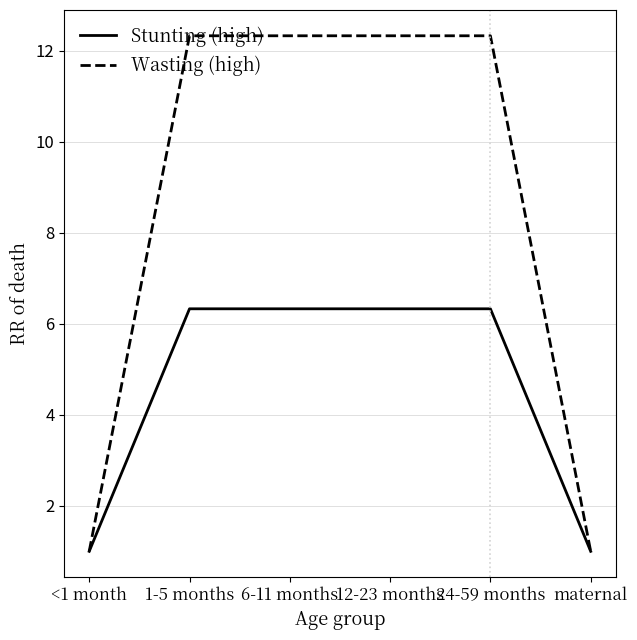

What is the total value across all series at 24-59 months?

18.7